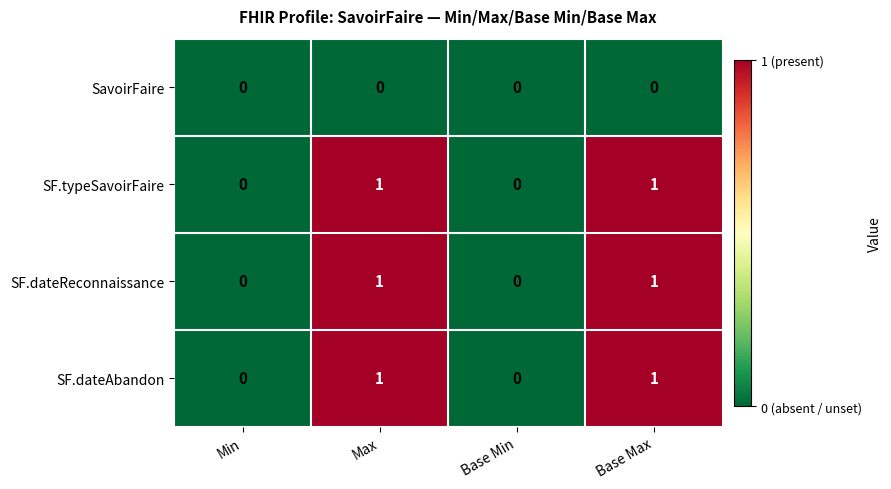

What is the spread (max minus min) of values at Base Max?

1